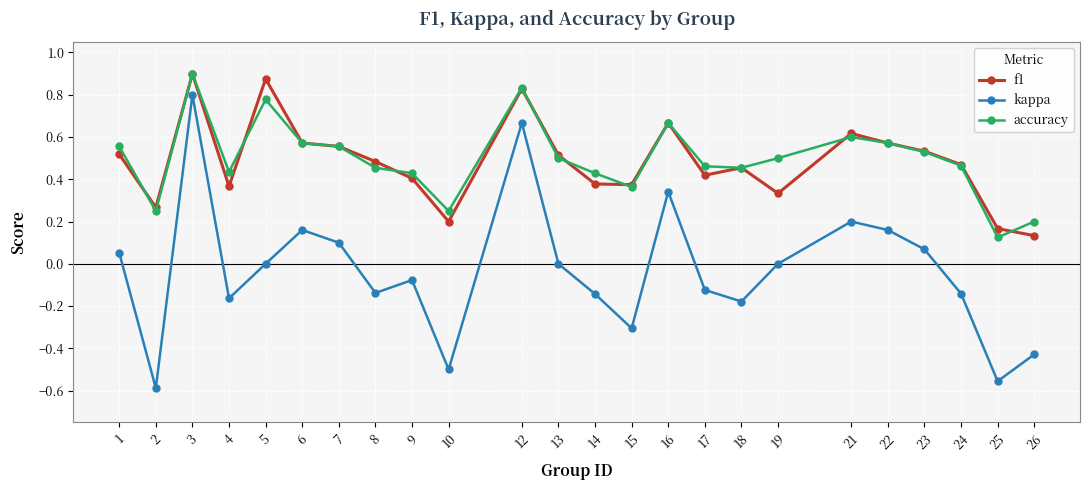

What is the total value across all series at 21?

1.4